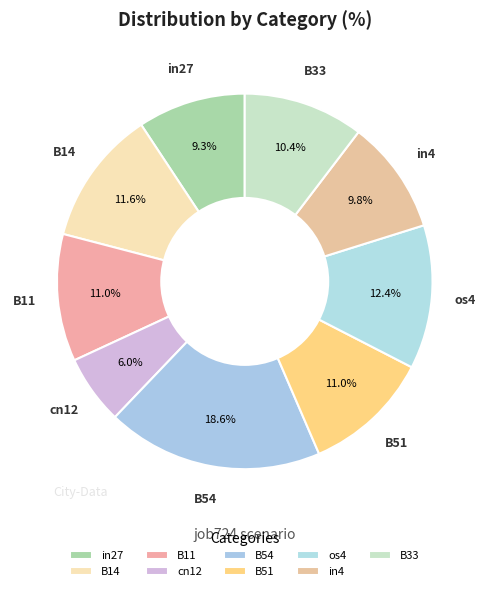

Does B51 represent more than half of the total?

No